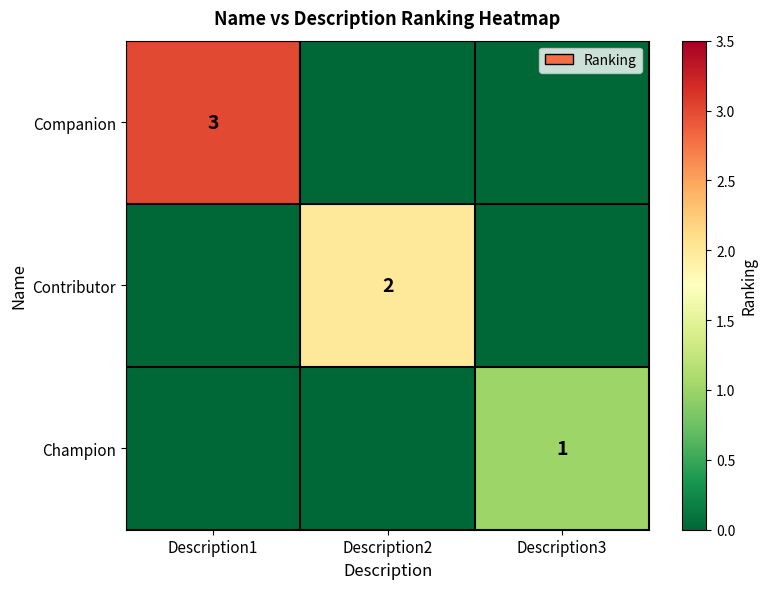

True or false: Companion has a value of 1 at Description1.

False